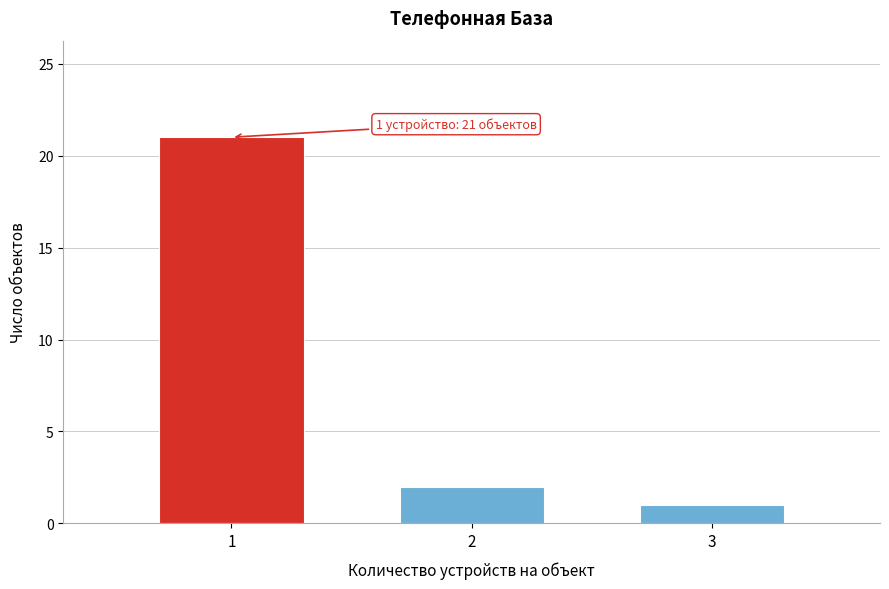

Over which range of the x-axis is the bar tallest?

0.5 to 1.5